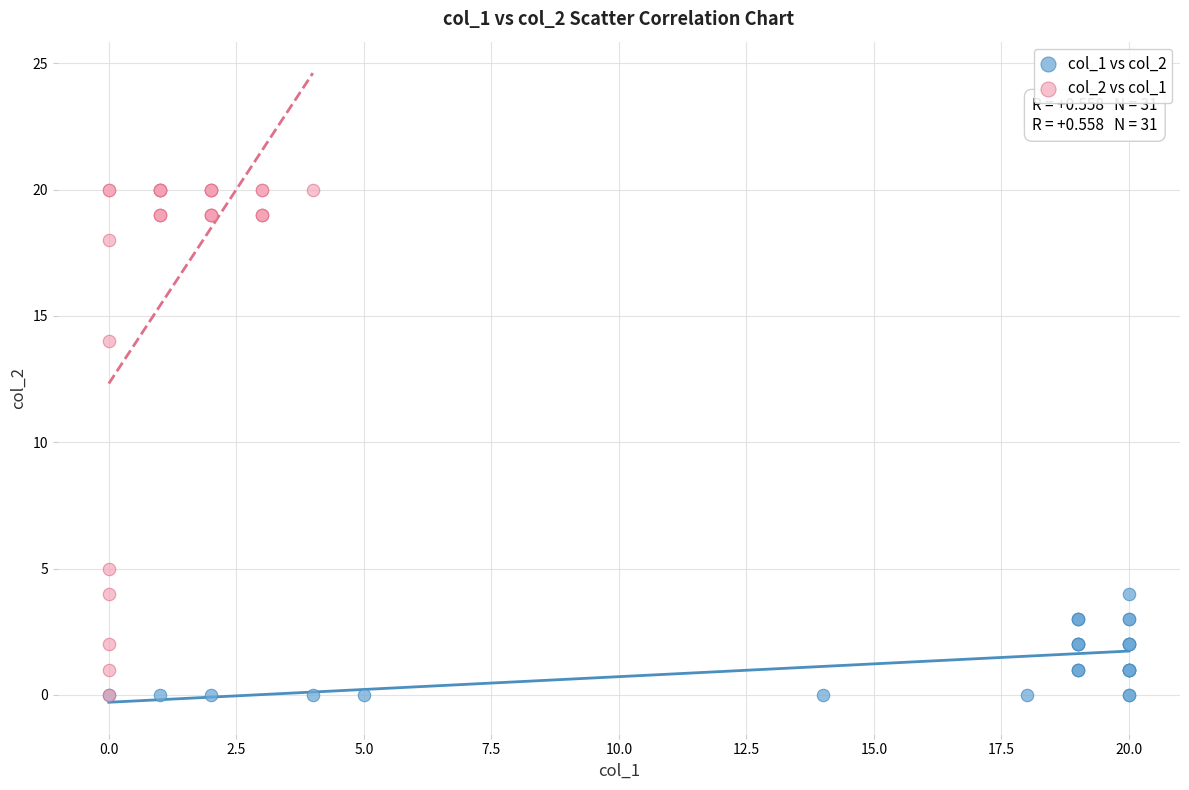

Which series has the largest Y range (max minus min)?

col_2 vs col_1